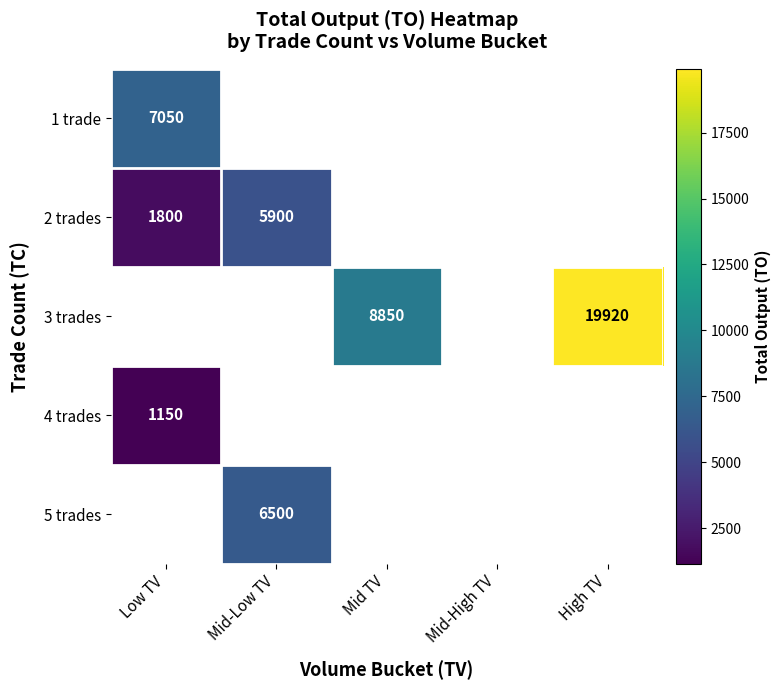

The value of 2 trades at Mid-Low TV is 7990. True or false?

False